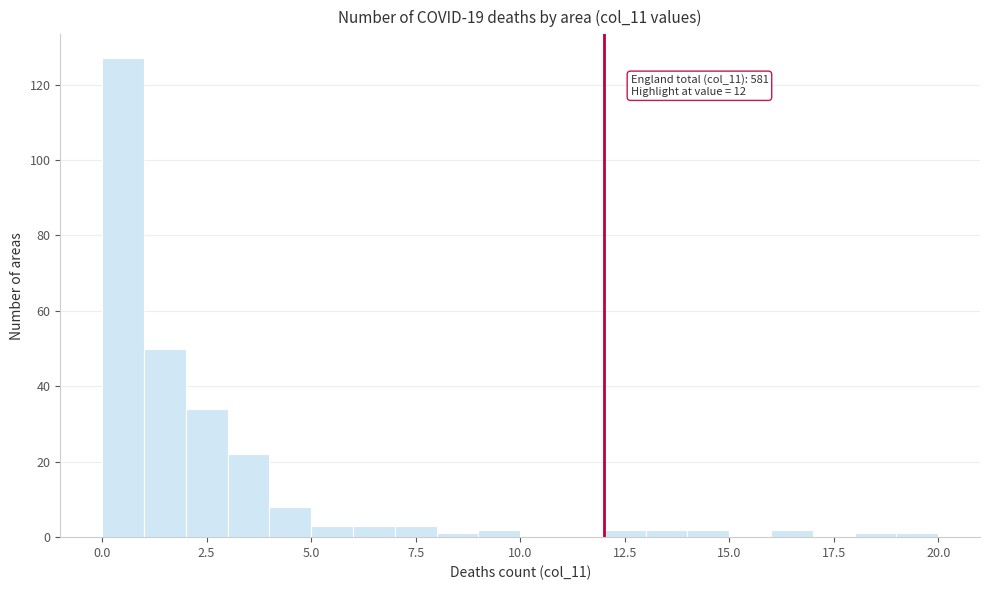

Read against the x-axis, roughly where is the centre of the tallest bar?

0.5